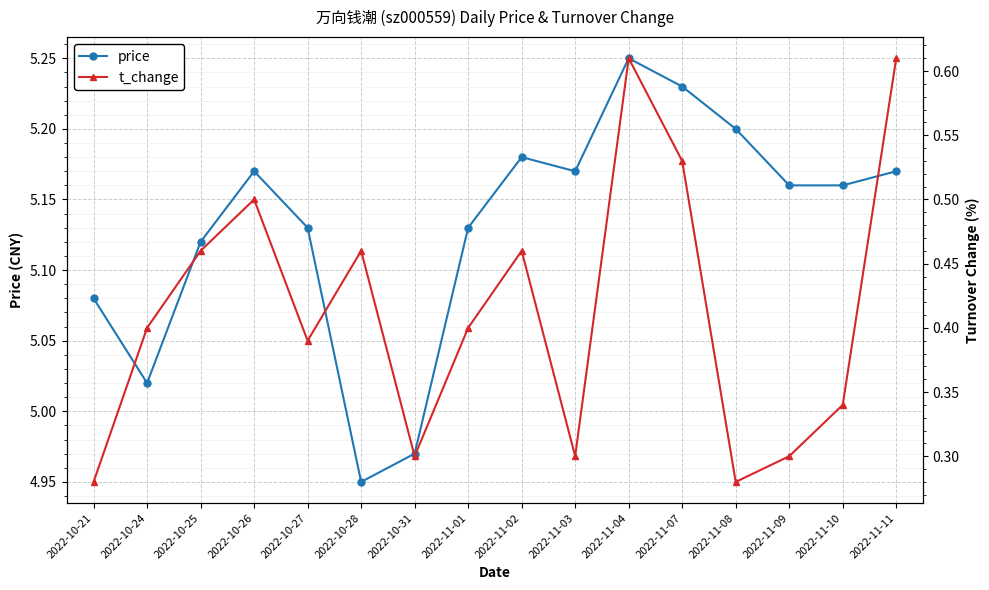

Rank the series by their maximum value, from lowest to highest.

t_change, price